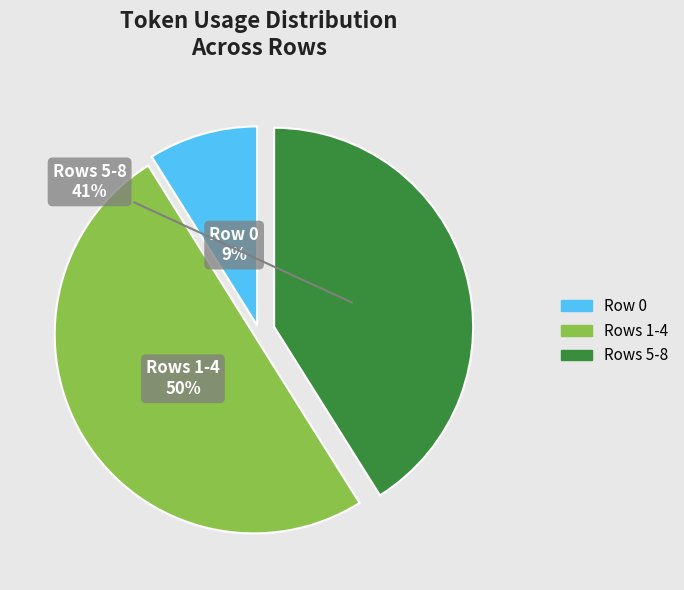

To the nearest percent, what is the average slice percentage?

33%